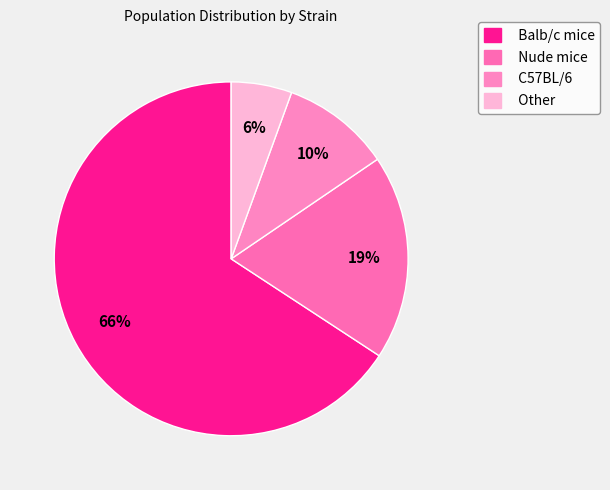

True or false: Nude mice accounts for 19% of the total.

True